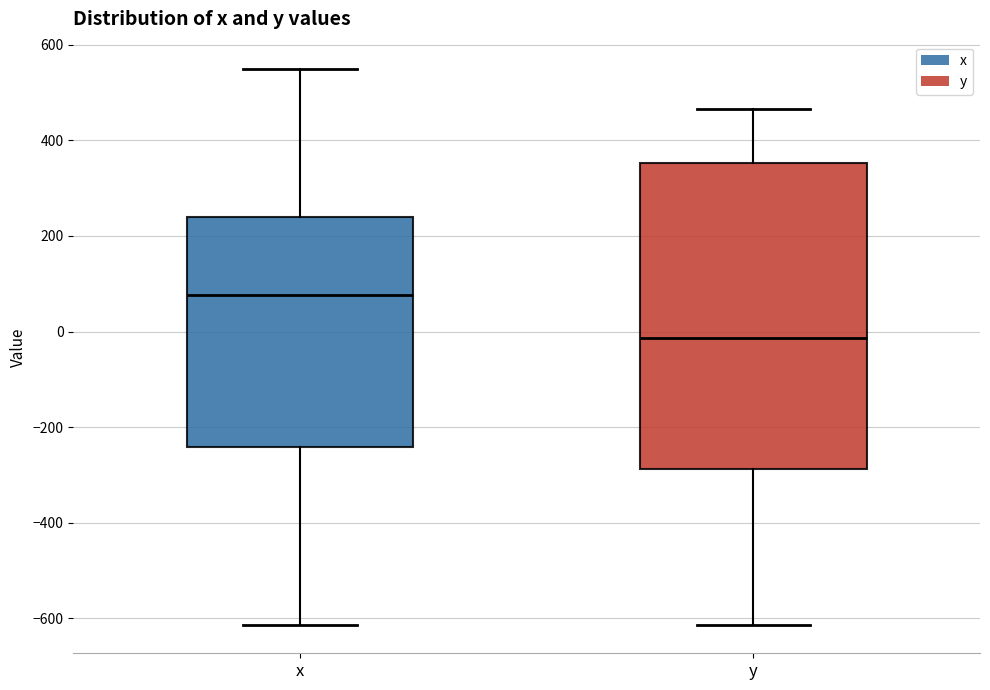

Reading left to right, read every box against the y-axis: the position of its median line, the range the box covers, and the ends of its whiskers. The values are not printed on the chart, so give them approximately, as read against the axis.

x: median 80, box -240 to 240, whiskers -620 to 540
y: median -20, box -280 to 360, whiskers -620 to 460